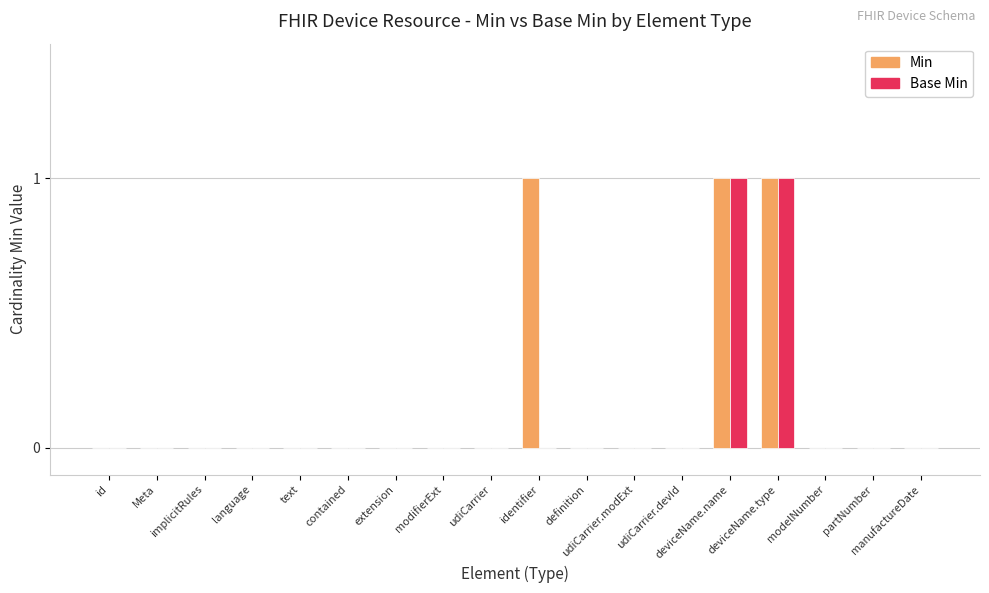

The value of Min at identifier is 0. True or false?

False